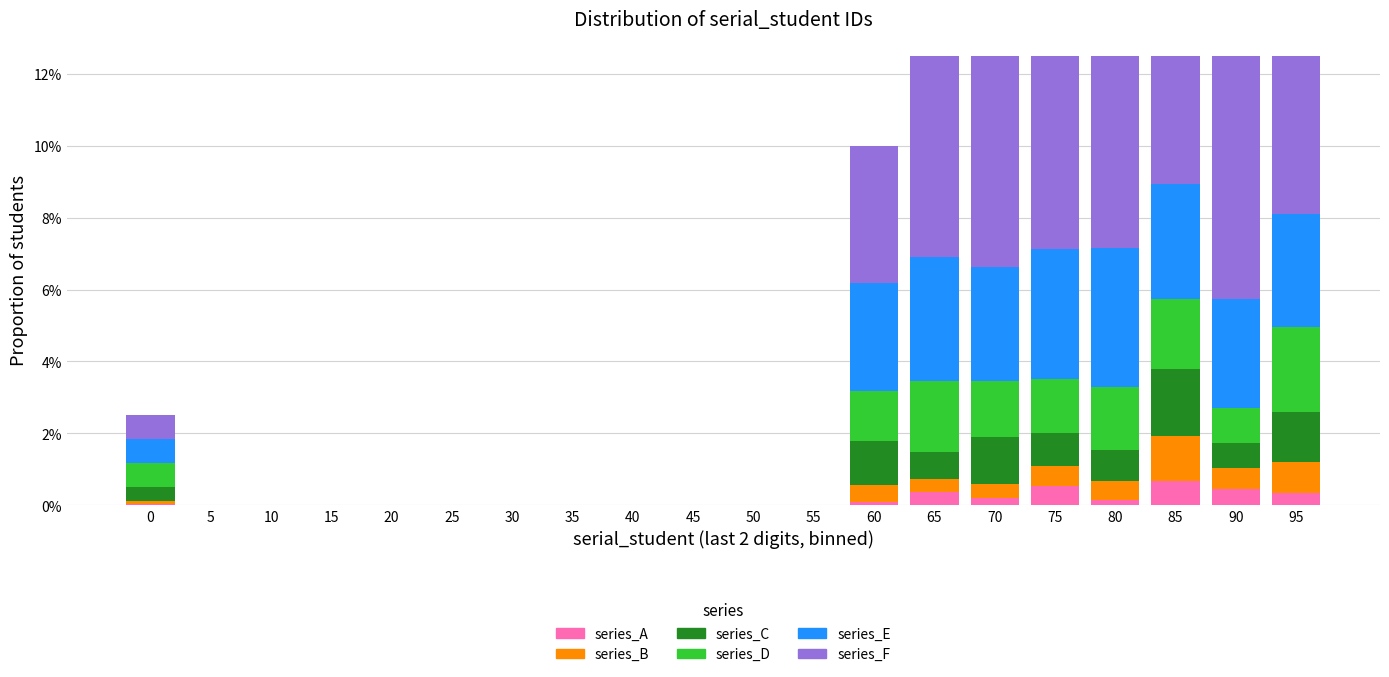

What is the highest value of the series_A series?

0.7